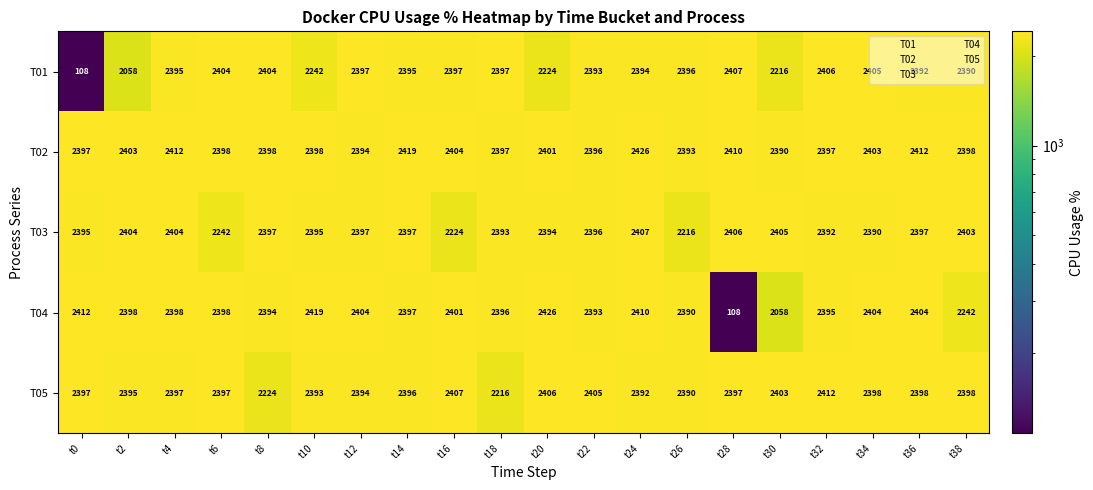

At which label does T02 first exceed 2398?

t2